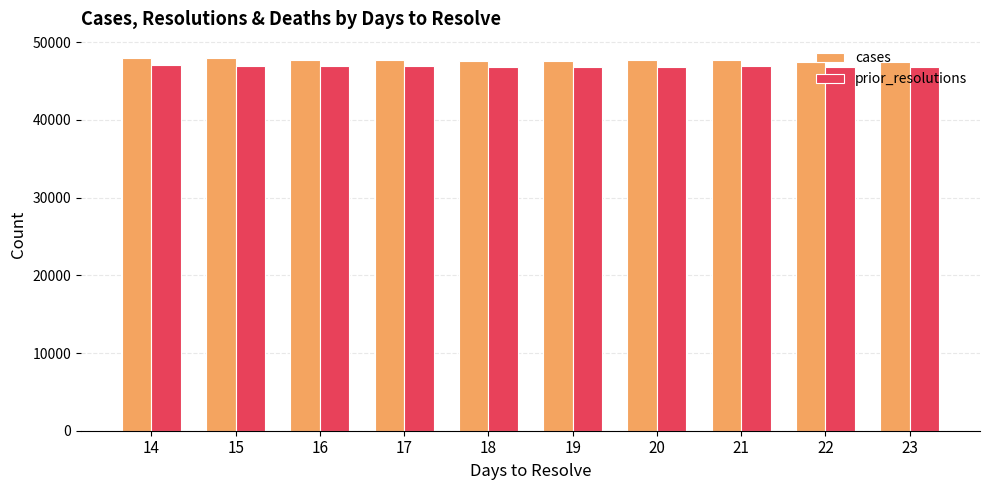

What is the average value of the cases series?

47691